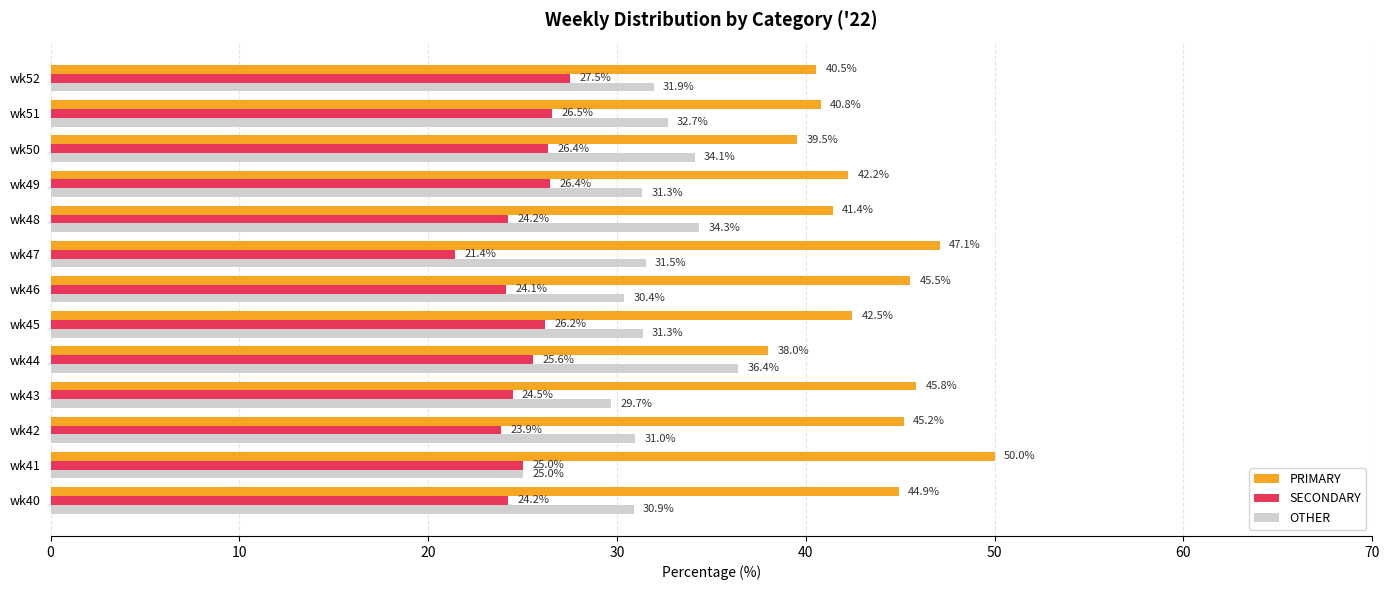

True or false: PRIMARY has a value of 50.0 at wk41.

True